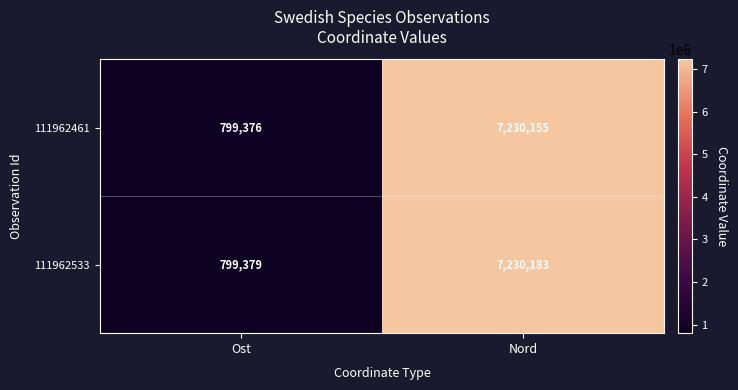

At how many categories does at least one series exceed 906776?

1